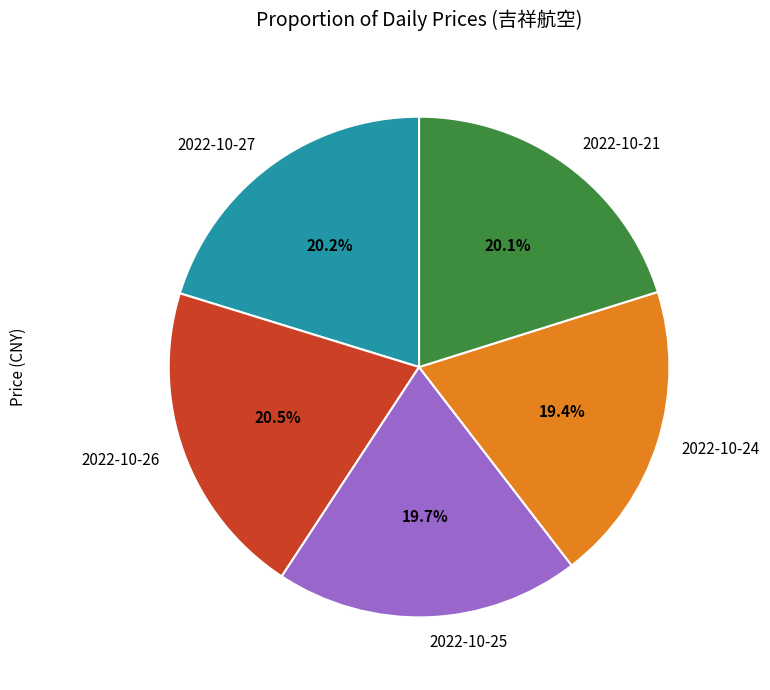

Combined, do 2022-10-25 and 2022-10-21 account for over 50%?

No